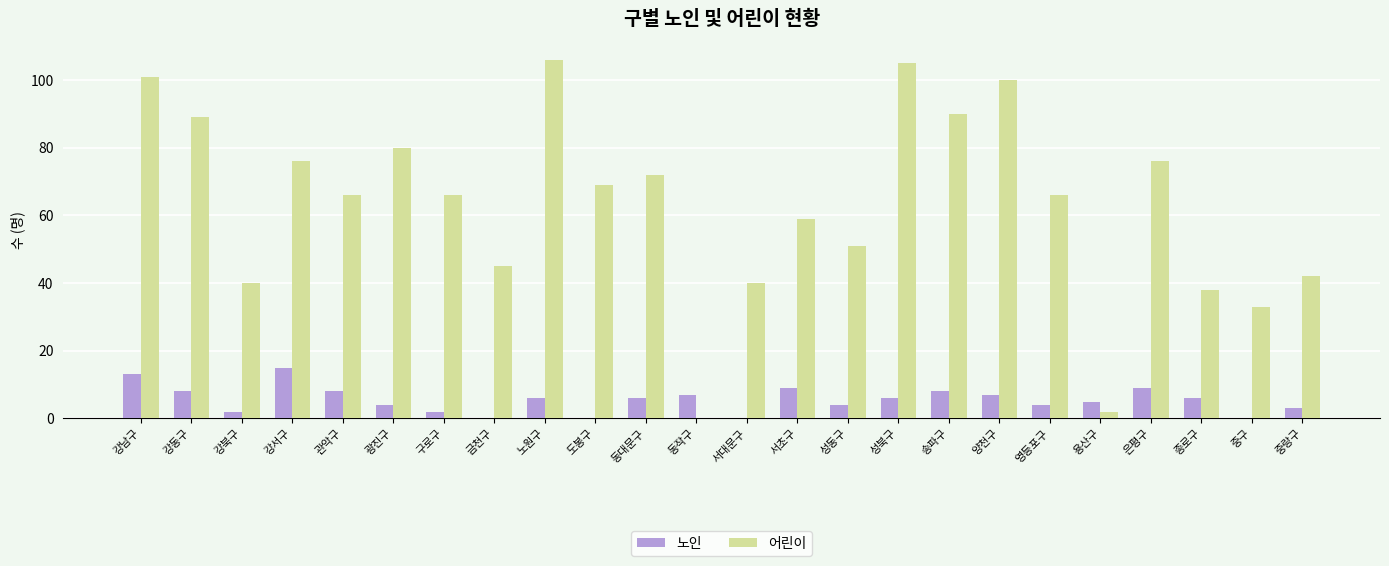

The value of 노인 at 강남구 is 18. True or false?

False